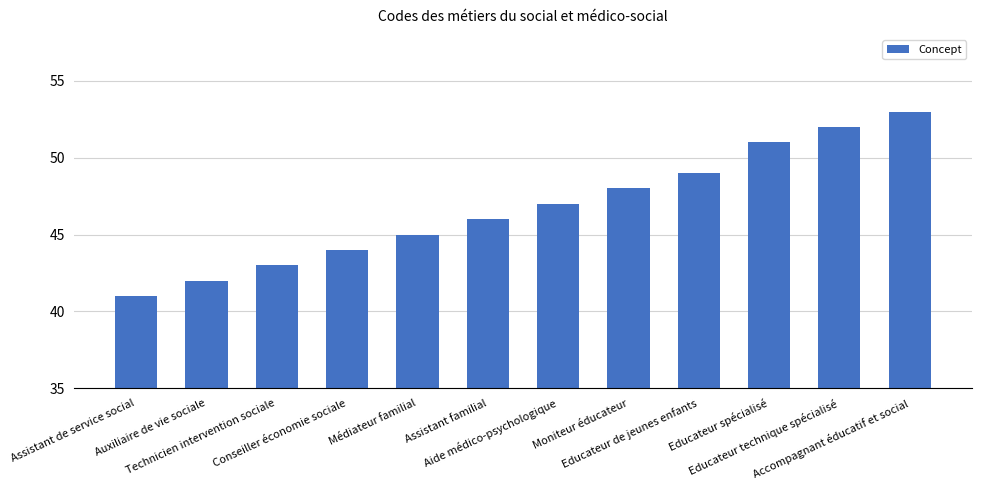

What is the sum of the values at Educateur spécialisé and Technicien intervention sociale?

94